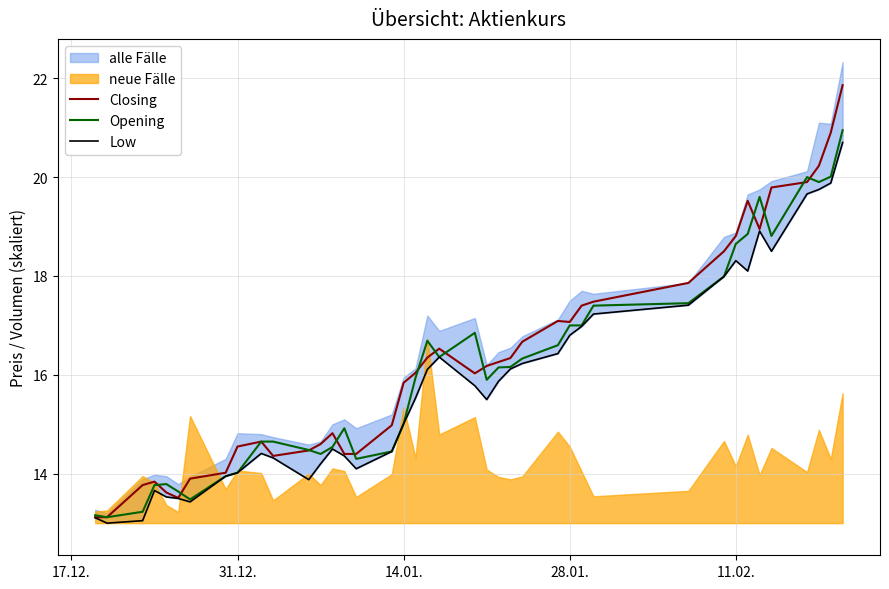

True or false: Opening and Low cross at least once.

False